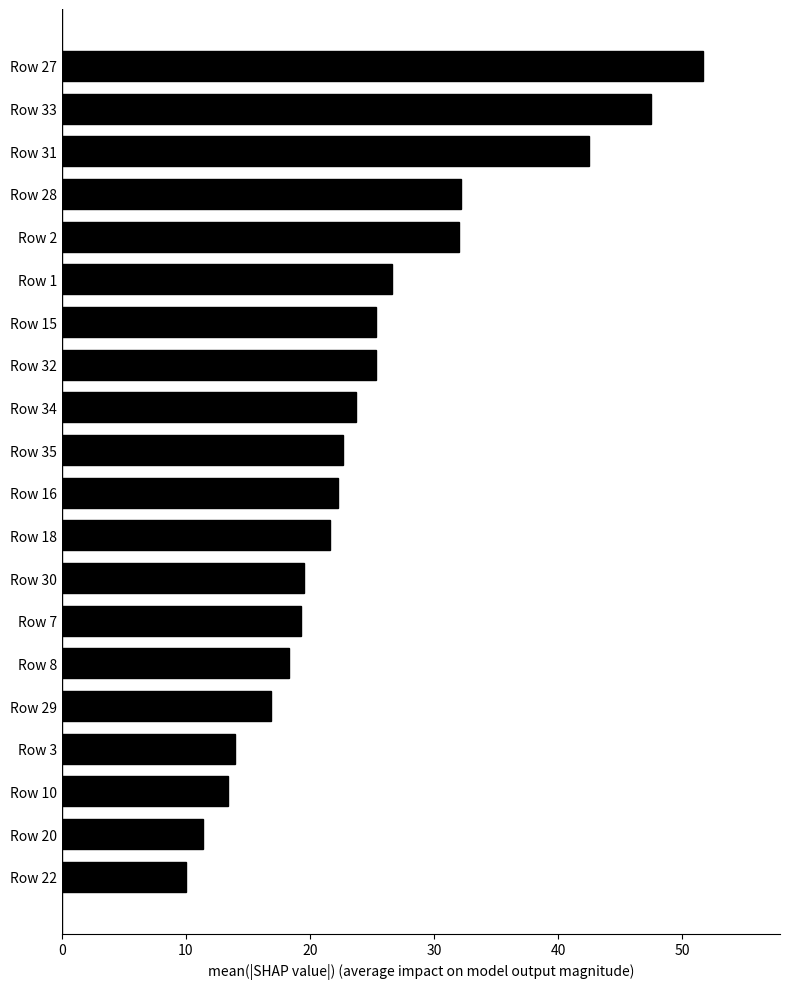

What is the difference between the values at Row 2 and Row 8?

13.7